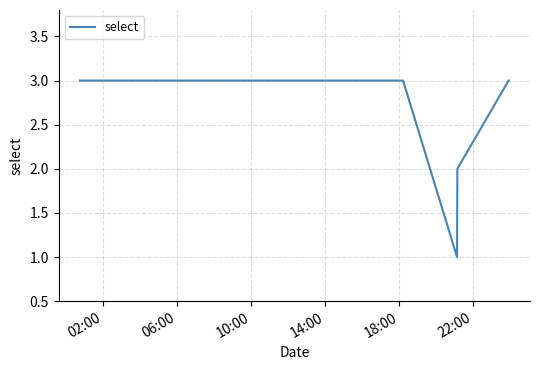

What is the maximum value shown in the chart?

3